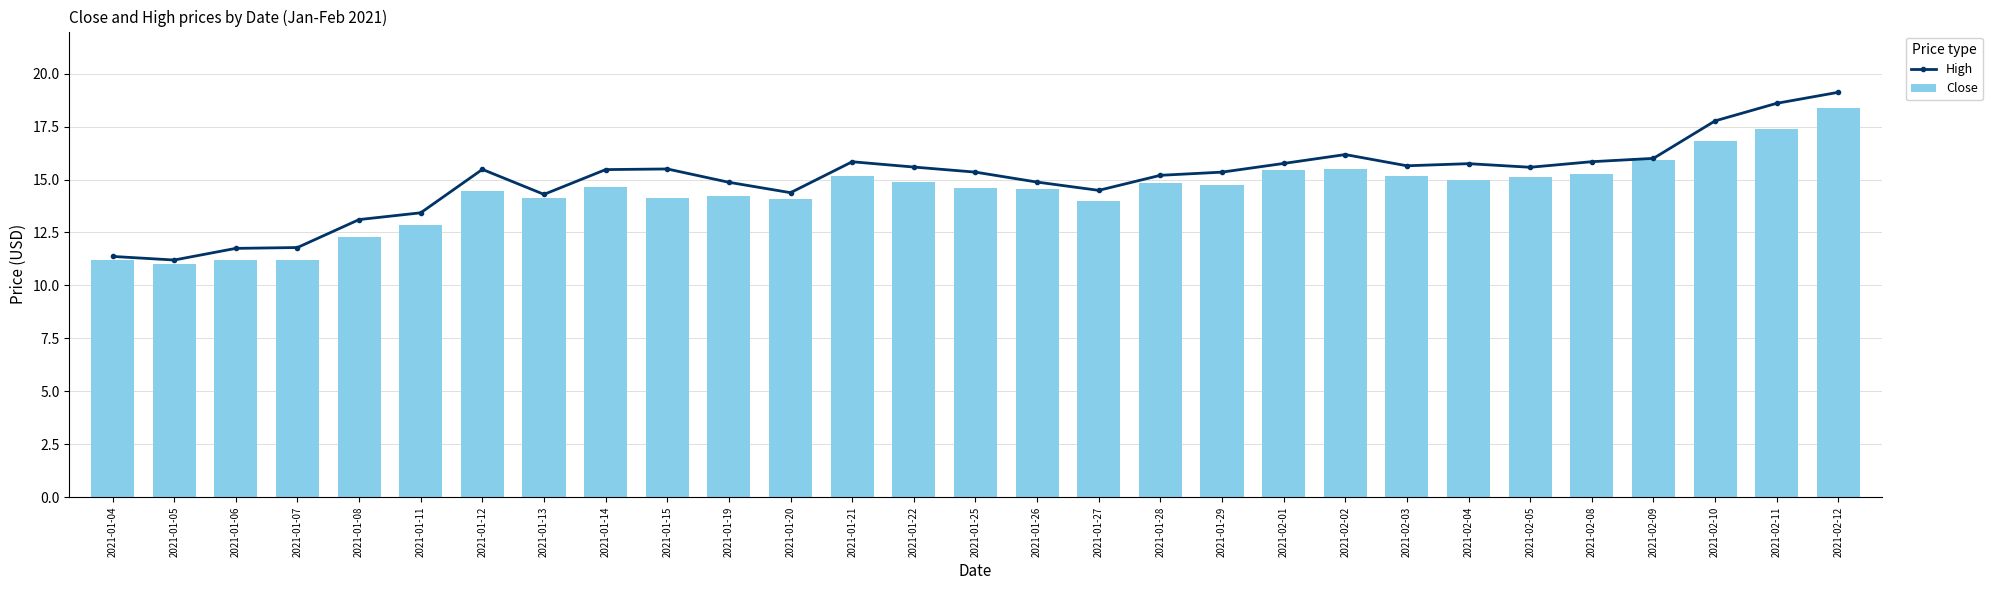

What value does the Close series have at 2021-01-11?

12.9